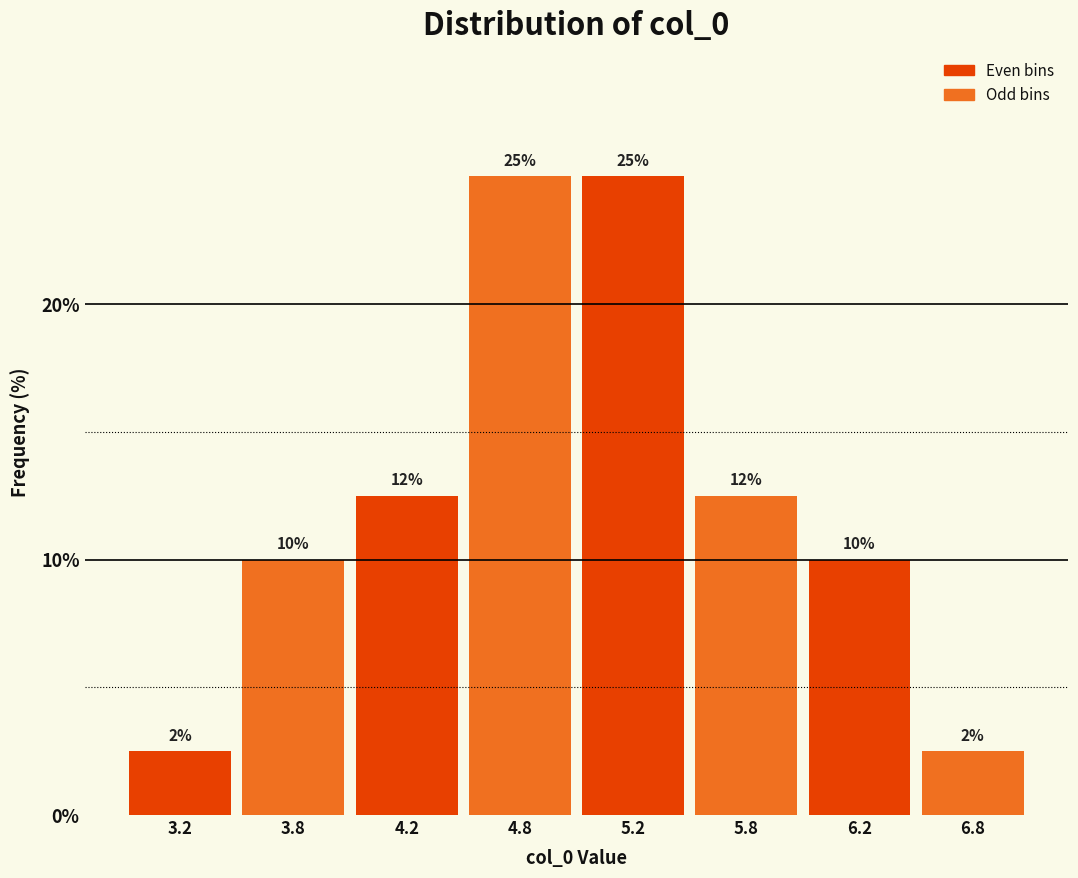

What is the ratio of the value at 6.2 to the value at 4.8?

0.4